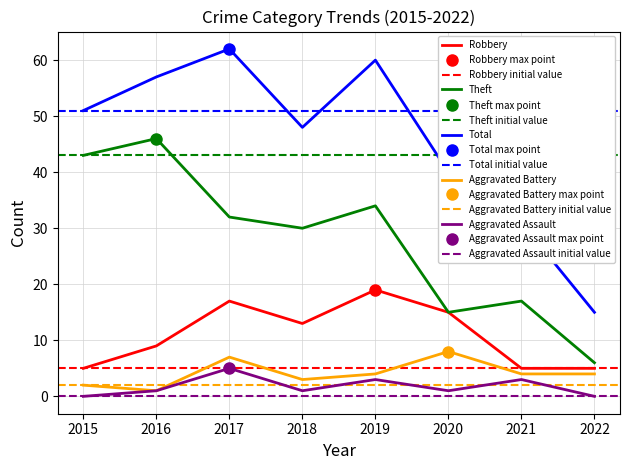

Is the value of Aggravated Battery at 2022 greater than the value of Aggravated Assault at 2018?

Yes